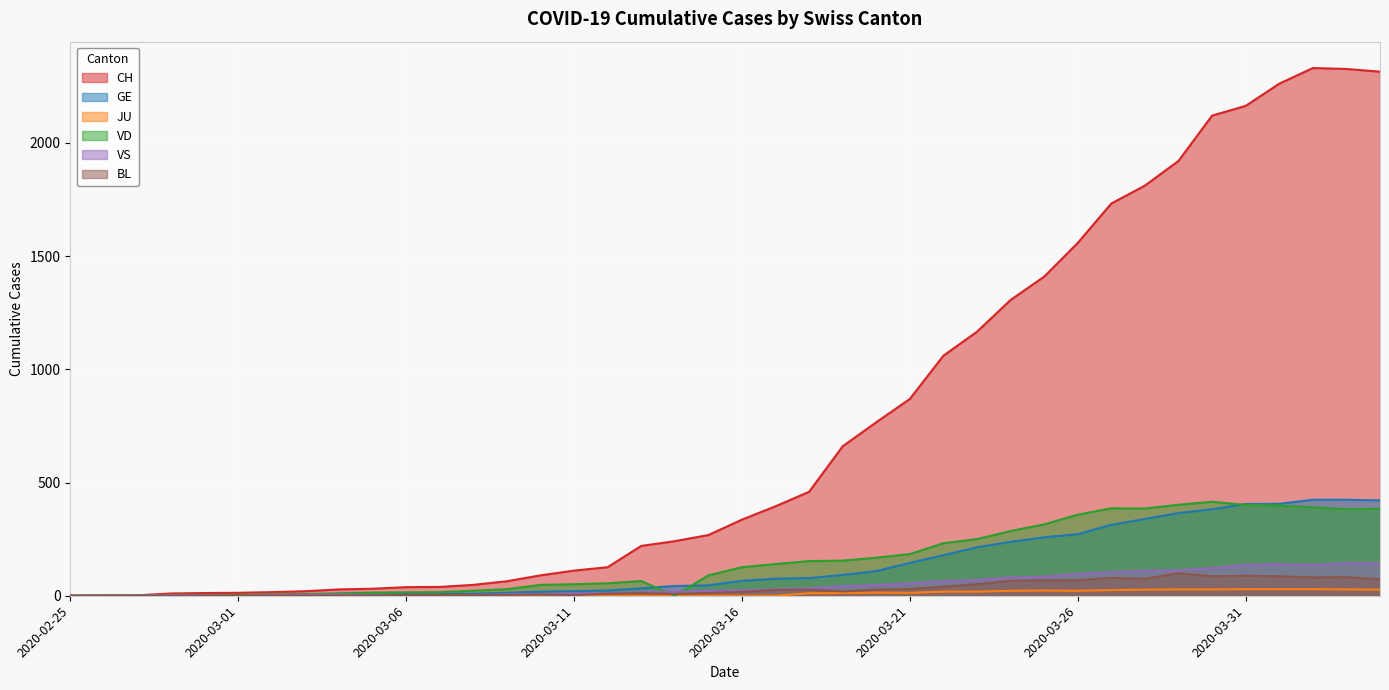

Count the number of data series in this chart.

6